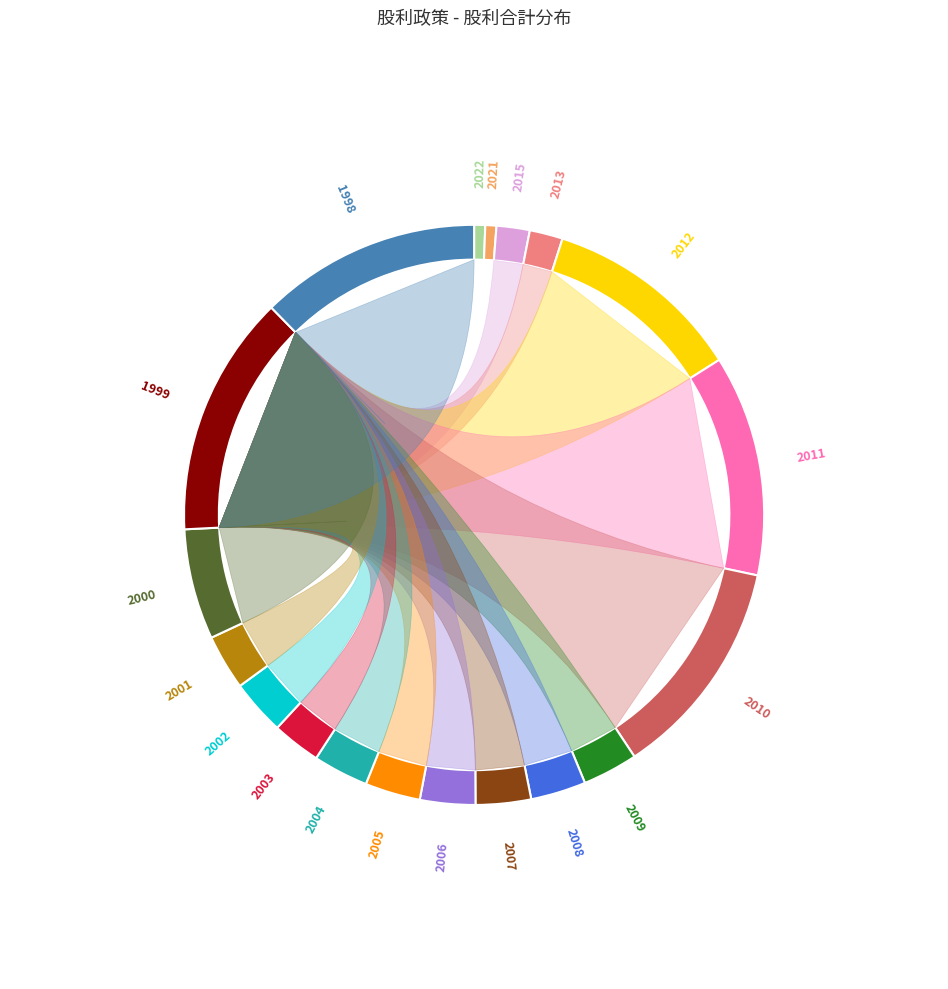

Which slice is the largest?

1999